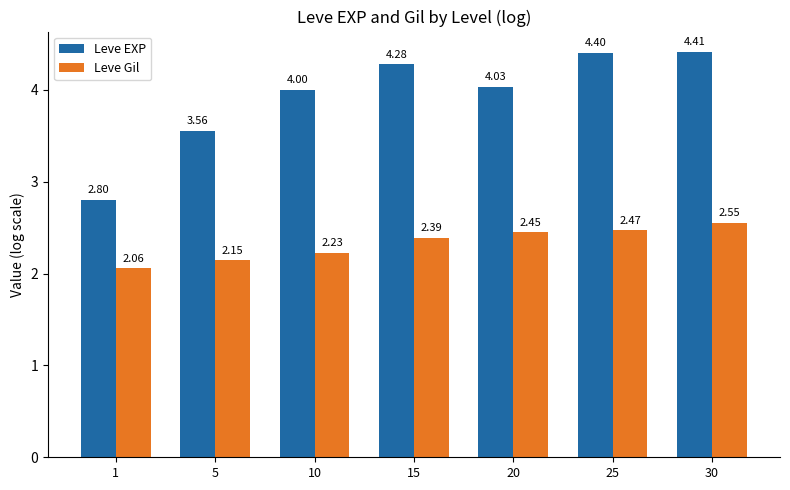

Rank the categories by Leve Gil value from highest to lowest.

30, 25, 20, 15, 10, 5, 1